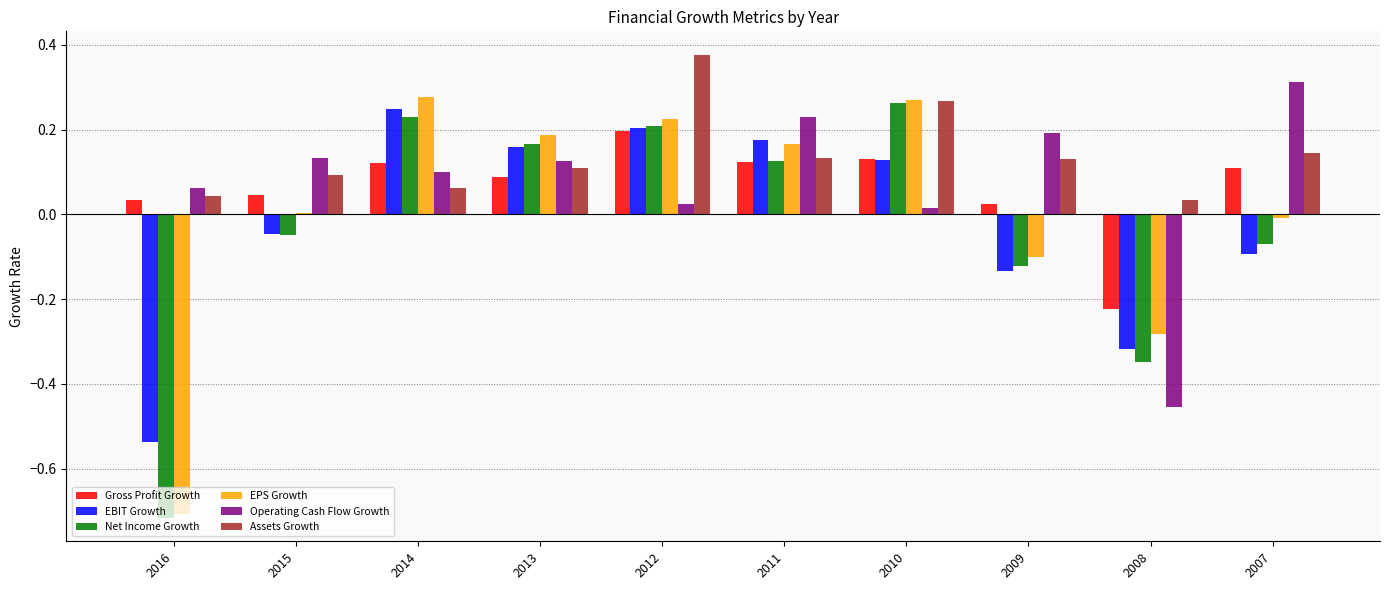

At which category is the sum across all series the highest?

2012